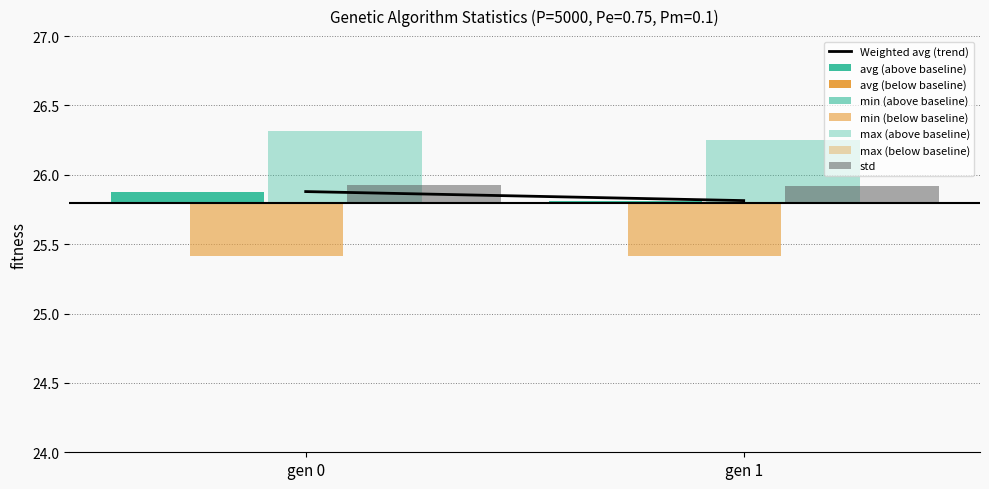

What is the maximum value shown in the chart?

26.3